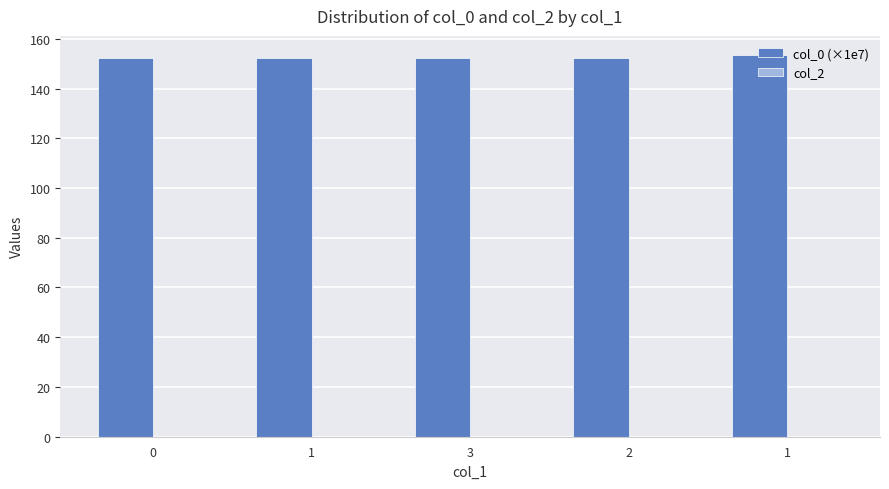

Are the bars horizontal?

No